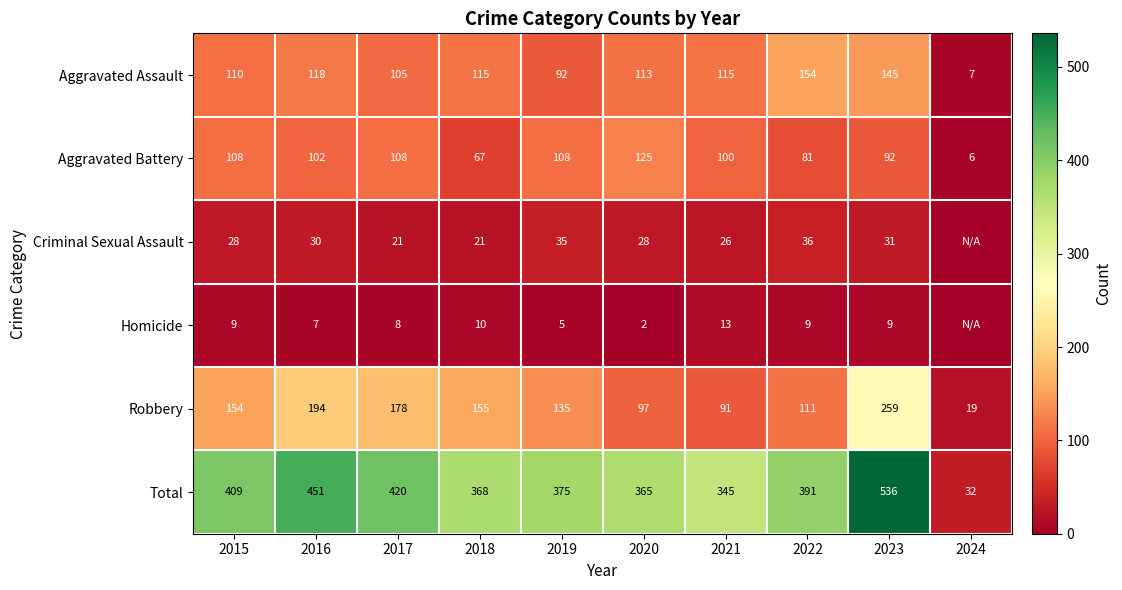

Where is Aggravated Assault nearest to the value 80?

2019